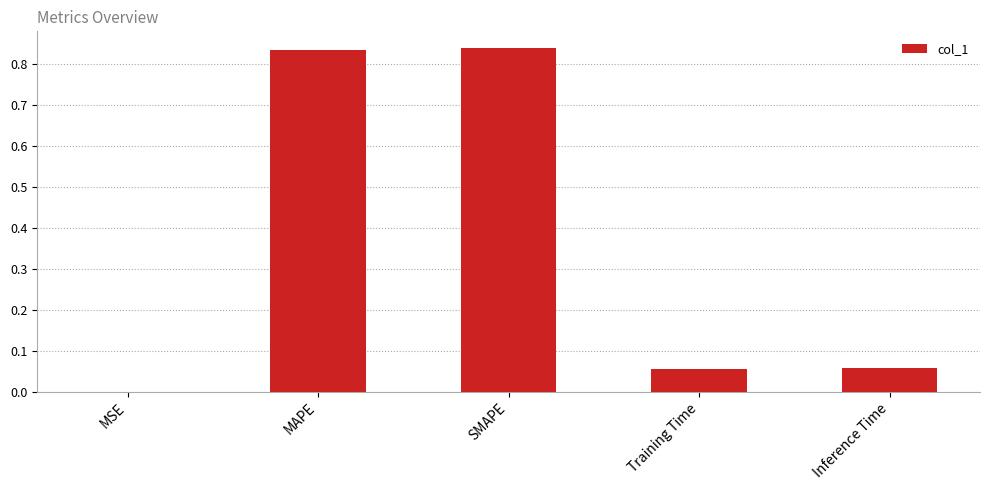

What is the sum of all values?

1.8